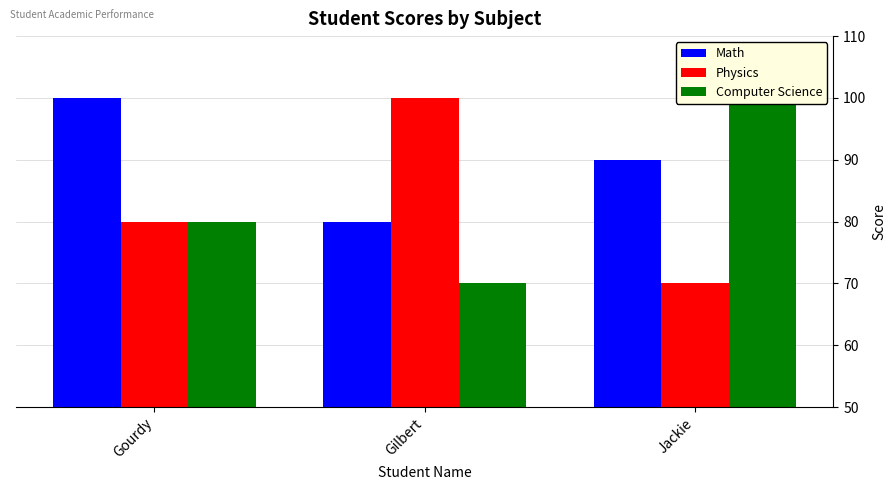

How many categories are shown in the chart?

3